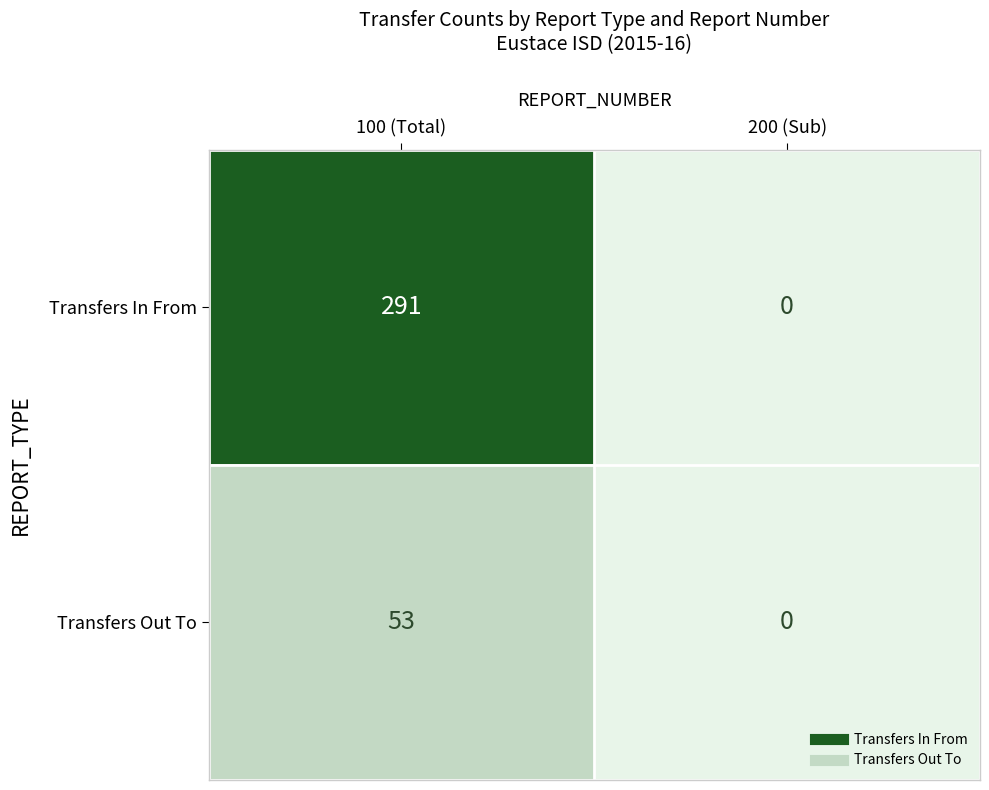

Rank the series at 100 (Total) from lowest to highest value.

Transfers Out To, Transfers In From